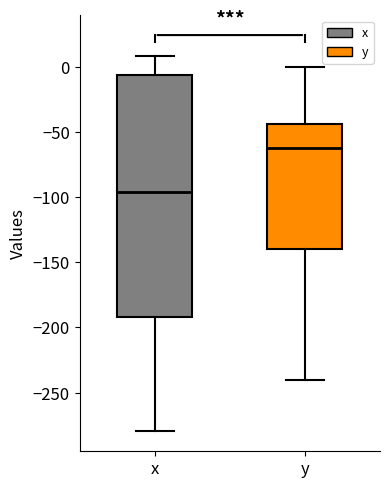

Which box is the tallest, from its lower edge to its upper edge?

x